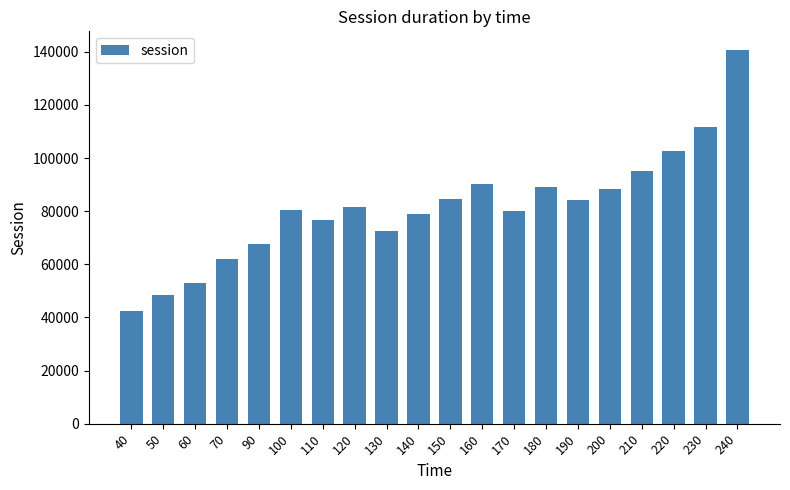

The chart shows a value of 151454.8 at 220. True or false?

False